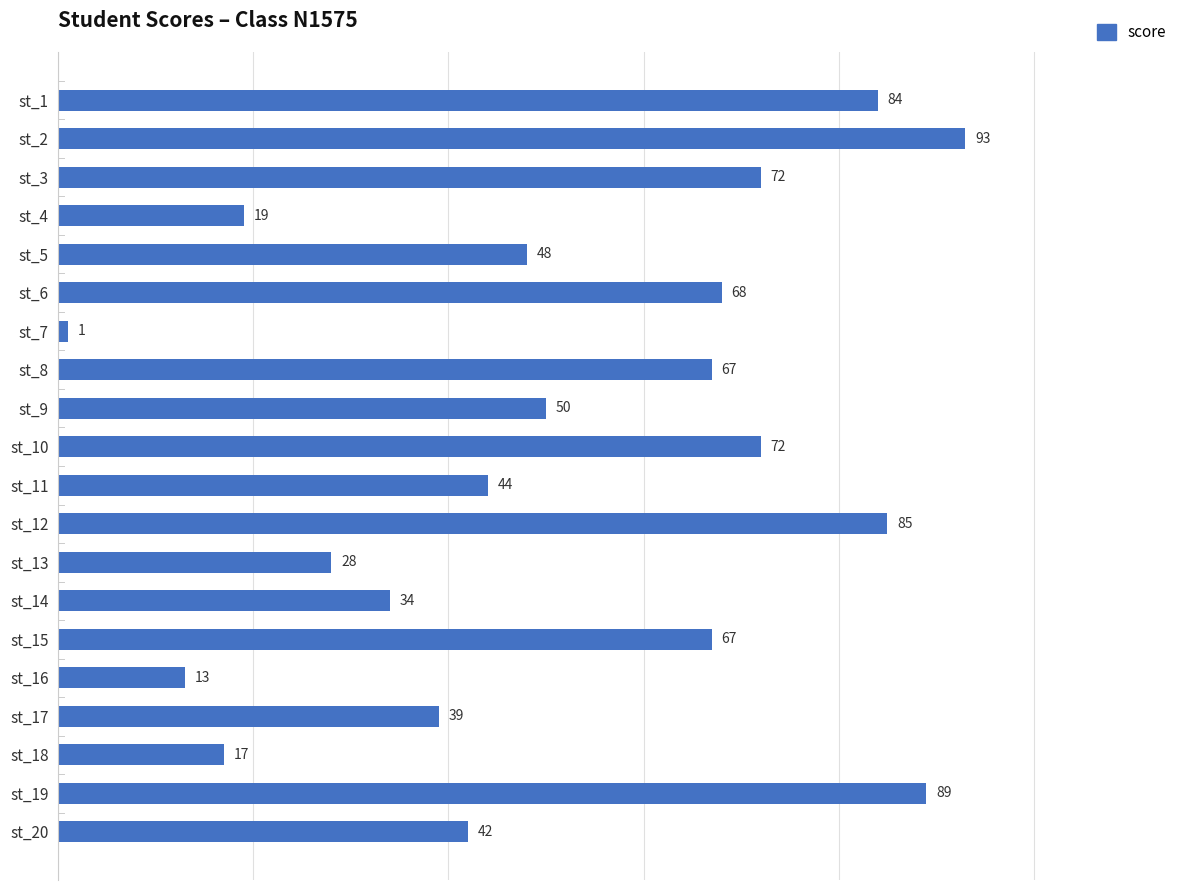

What is the value of the 18th bar from the top?

17